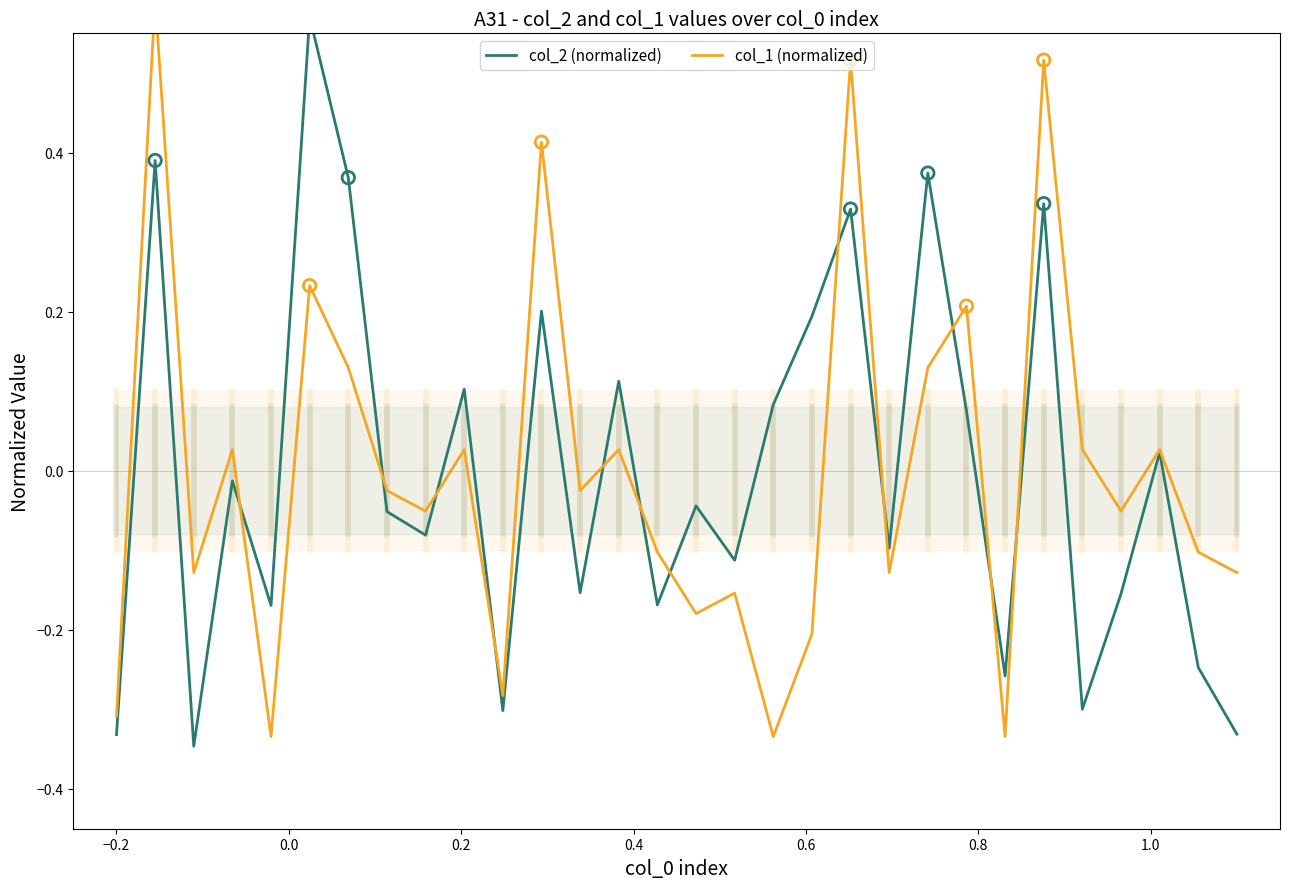

Which series reaches the maximum Y coordinate?

col_1 (normalized)